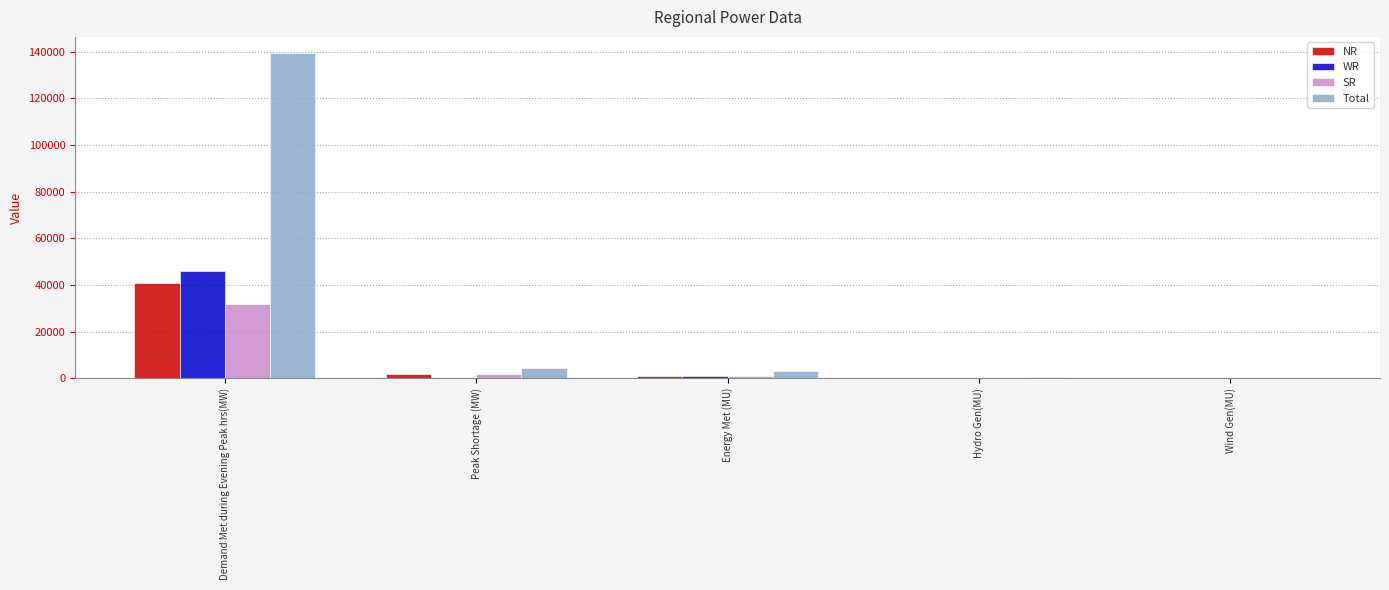

The SR series shows 8 at Wind Gen(MU). True or false?

True